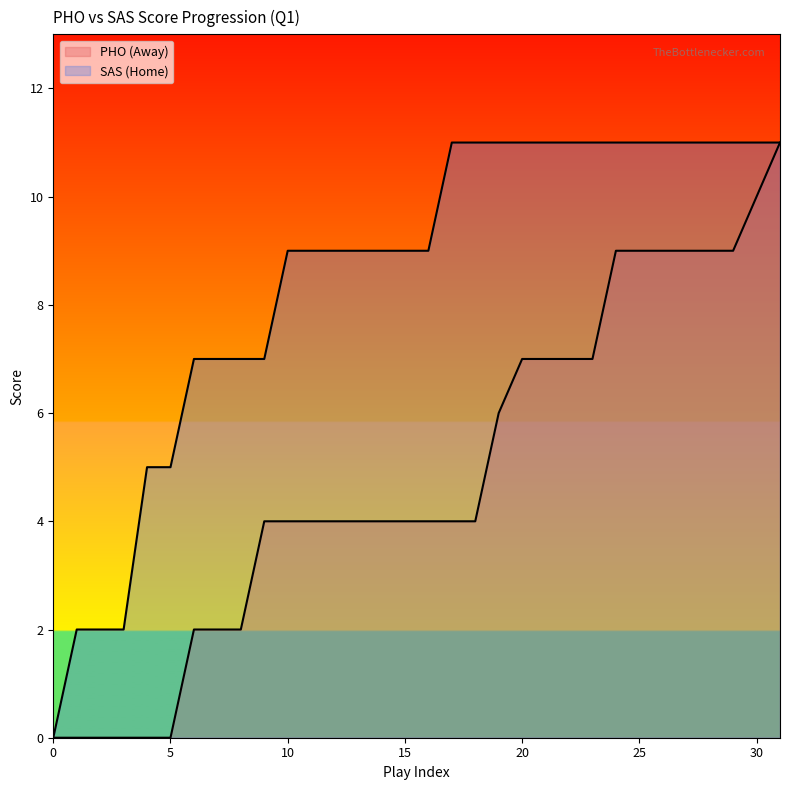

True or false: HomeScore has more than 1 points higher than both neighbors.

False